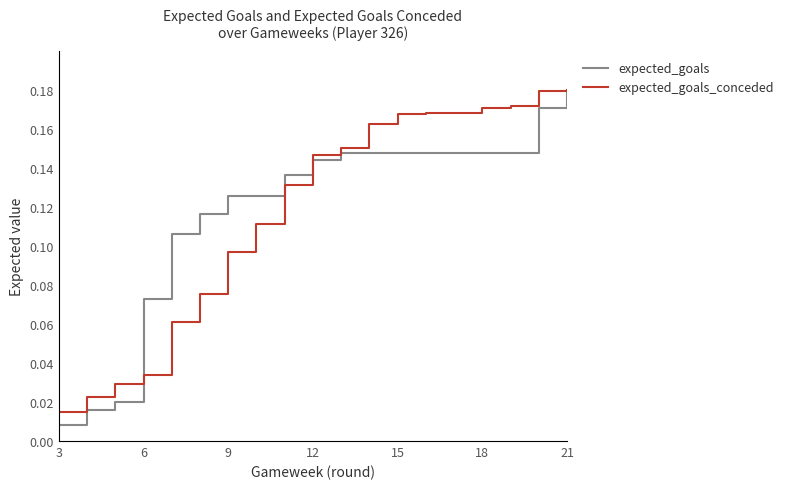

The expected_goals series shows 0.2 at 15. True or false?

False